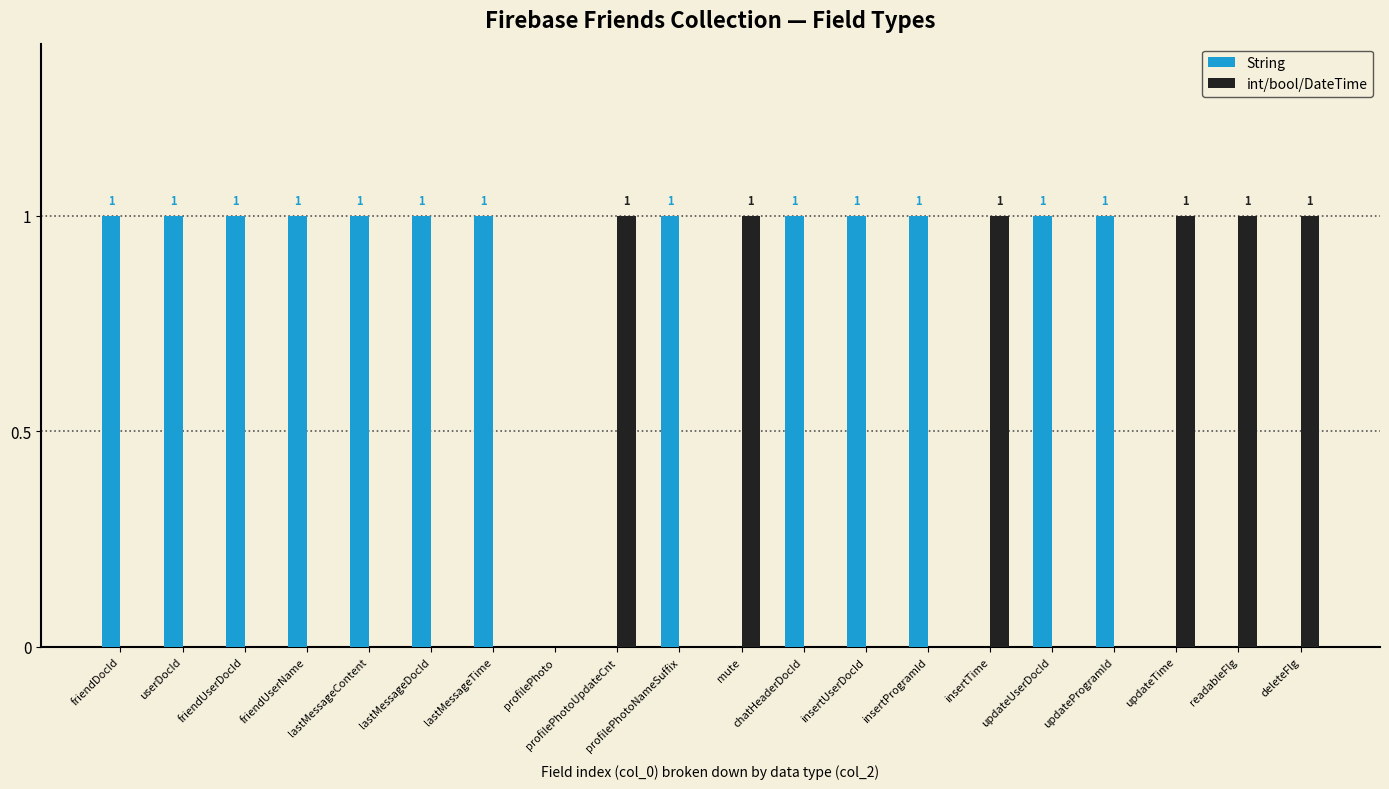

Reading left to right, what are all the values shown in this chart?

String: 1	1	1	1	1	1	1	0	0	1	0	1	1	1	0	1	1	0	0	0
int/bool/DateTime: 0	0	0	0	0	0	0	0	1	0	1	0	0	0	1	0	0	1	1	1